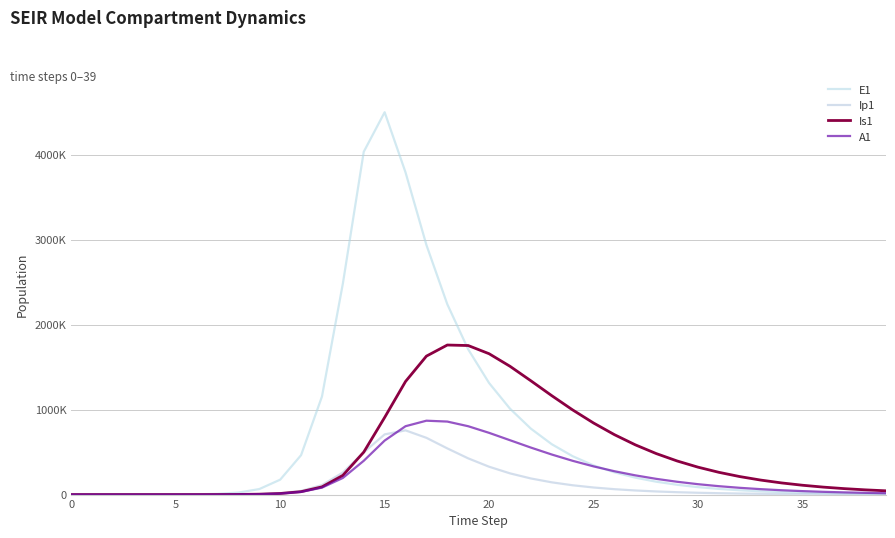

At how many categories does at least one series exceed 3079288?

3